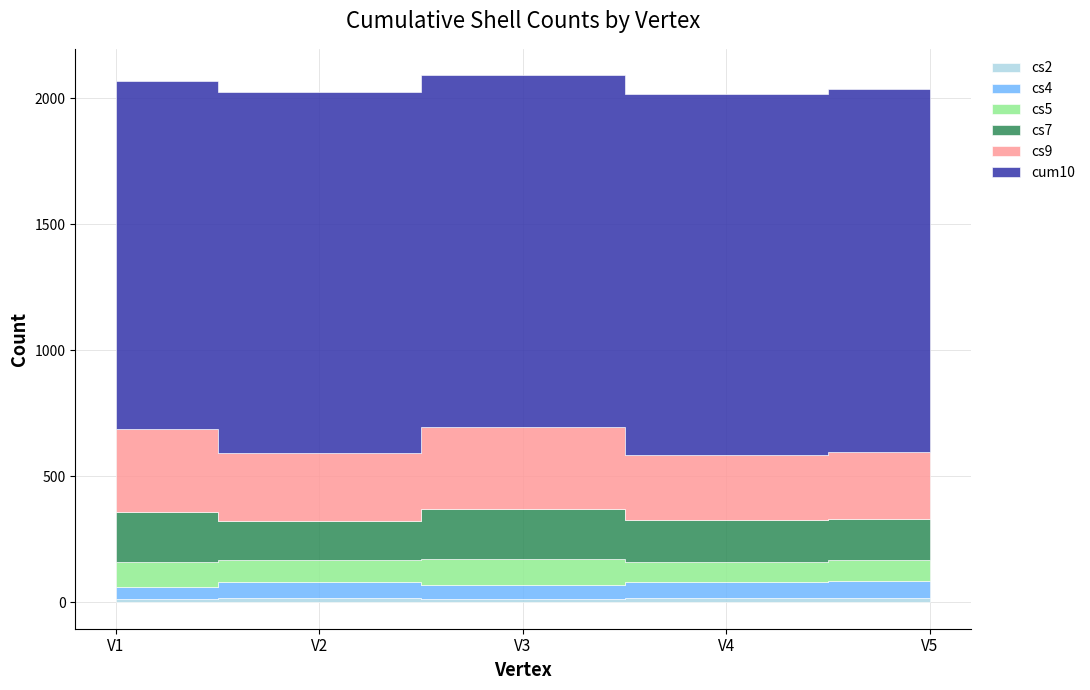

At which category does cs2 reach its first local peak?

V2